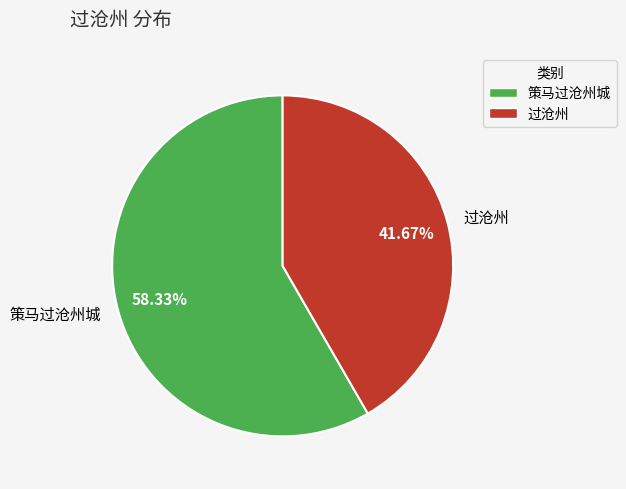

What percentage is NOT represented by 过沧州?

58.3%